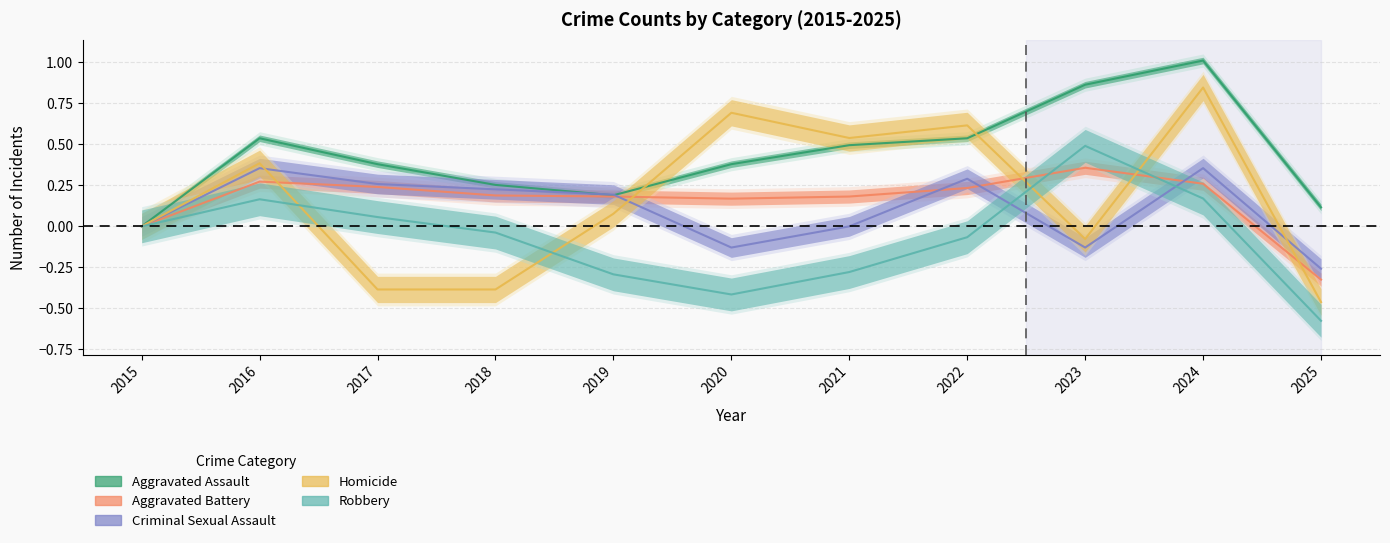

At how many categories does at least one series exceed 0?

10